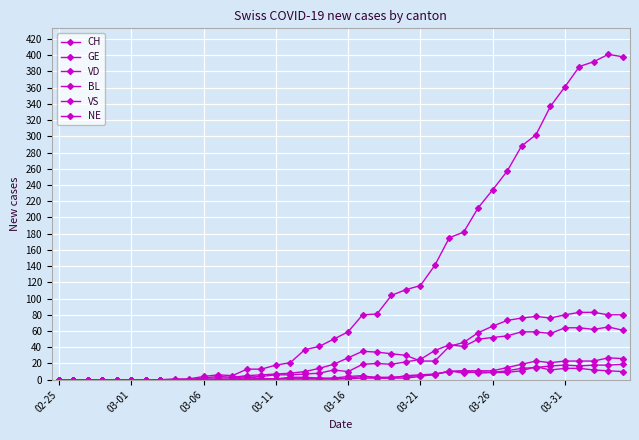

Where do BL and NE first cross each other?

21 and 22